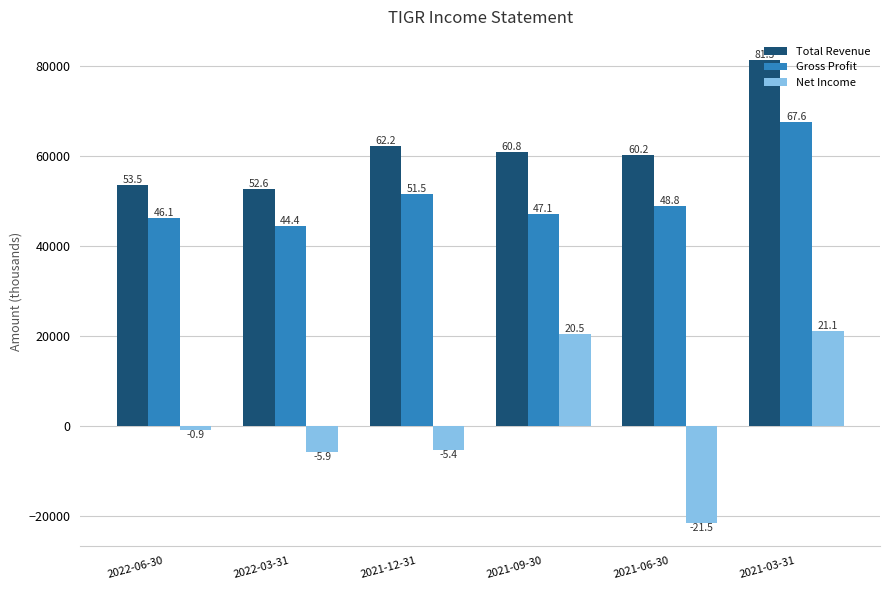

Reading right to left, transcribe all the data shown in this chart.

Total Revenue: 2021-03-31=81300	2021-06-30=60200	2021-09-30=60800	2021-12-31=62200	2022-03-31=52600	2022-06-30=53500
Gross Profit: 2021-03-31=67600	2021-06-30=48800	2021-09-30=47100	2021-12-31=51500	2022-03-31=44400	2022-06-30=46100
Net Income: 2021-03-31=21100	2021-06-30=-21500	2021-09-30=20500	2021-12-31=-5400	2022-03-31=-5900	2022-06-30=-900